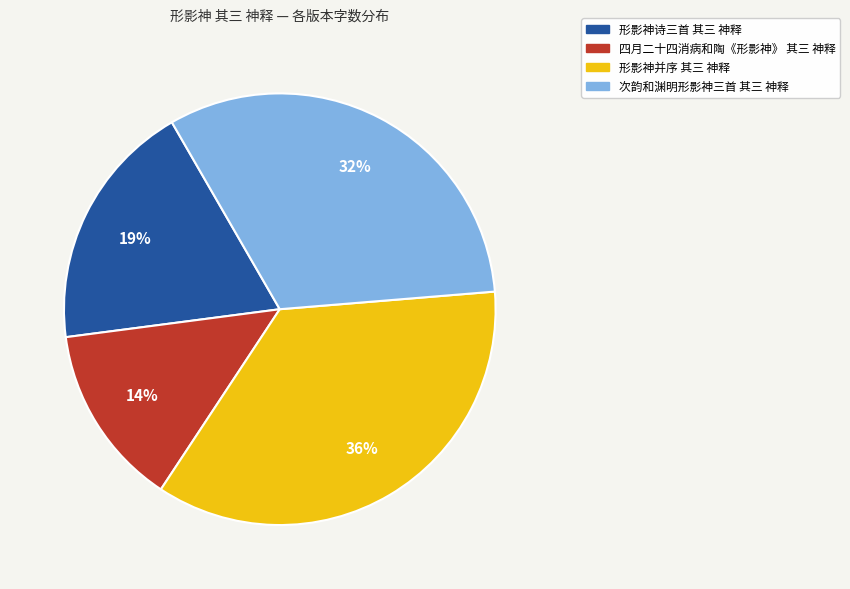

True or false: 形影神诗三首 其三 神释 accounts for 9% of the total.

False